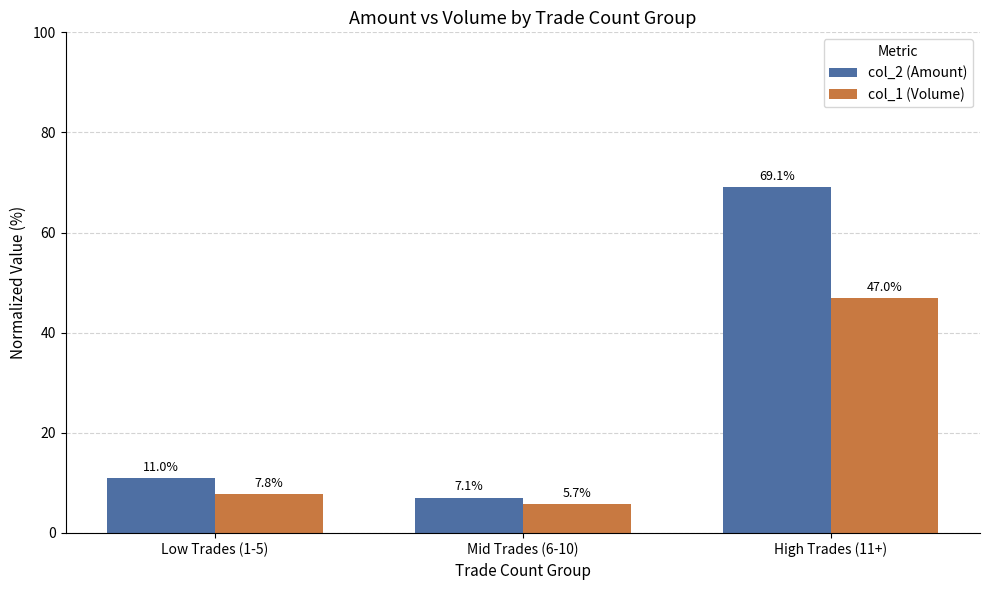

Rank the categories by col_1 (Volume) value from highest to lowest.

High Trades (11+), Low Trades (1-5), Mid Trades (6-10)